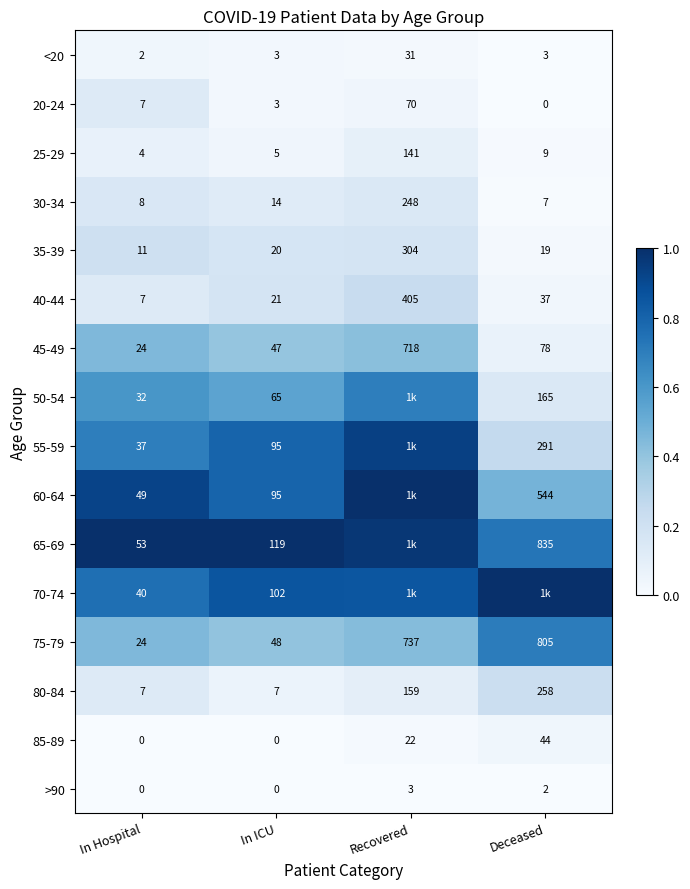

At which category is the sum across all series the highest?

Recovered